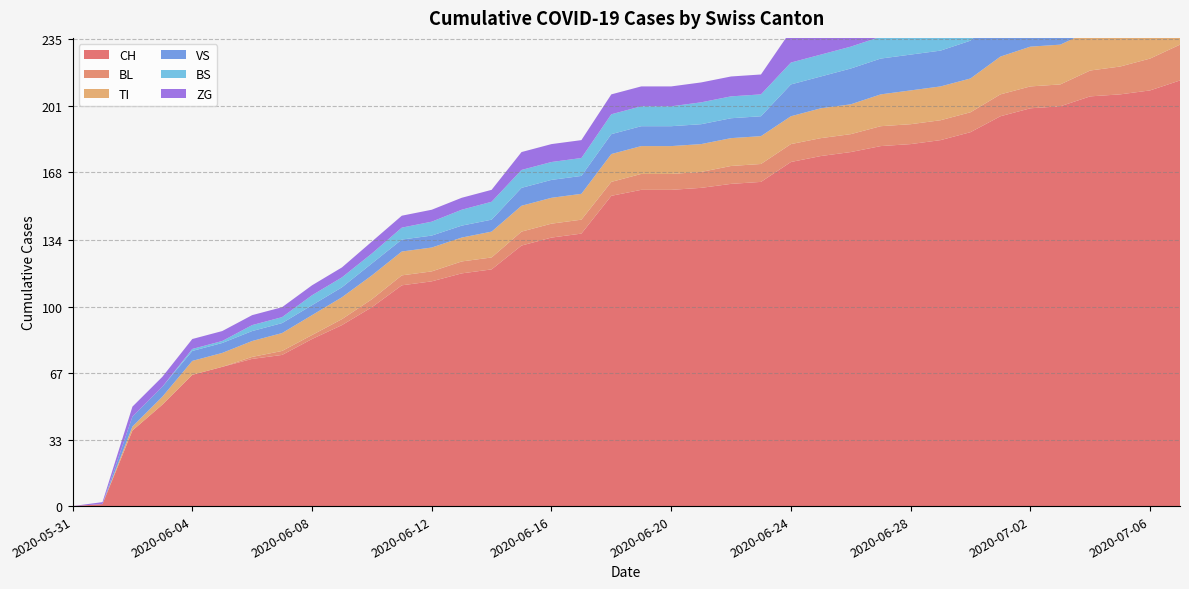

Does the chart display data point markers on the line(s)?

No